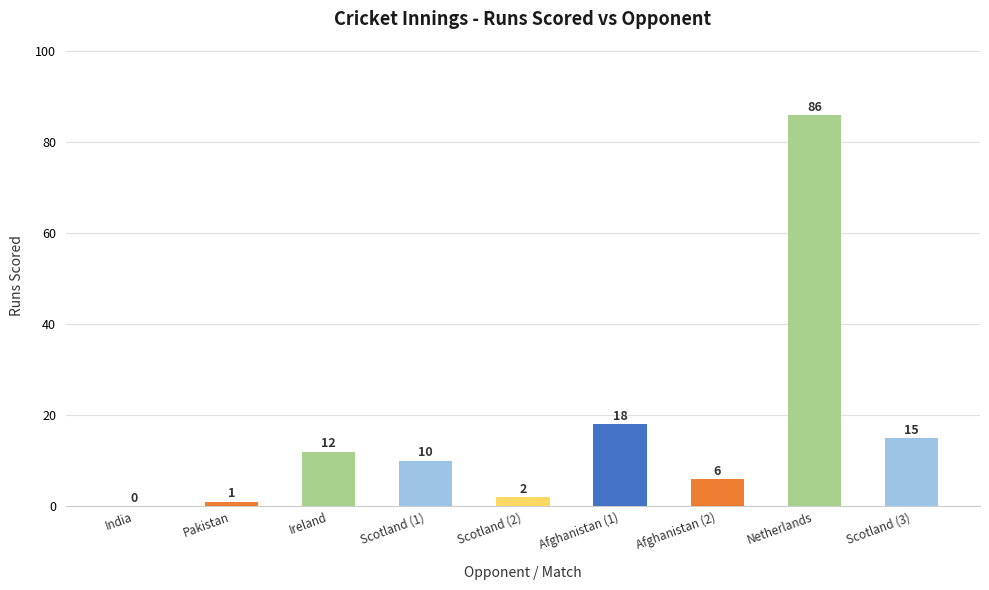

At which label does the data first exceed 10?

Ireland